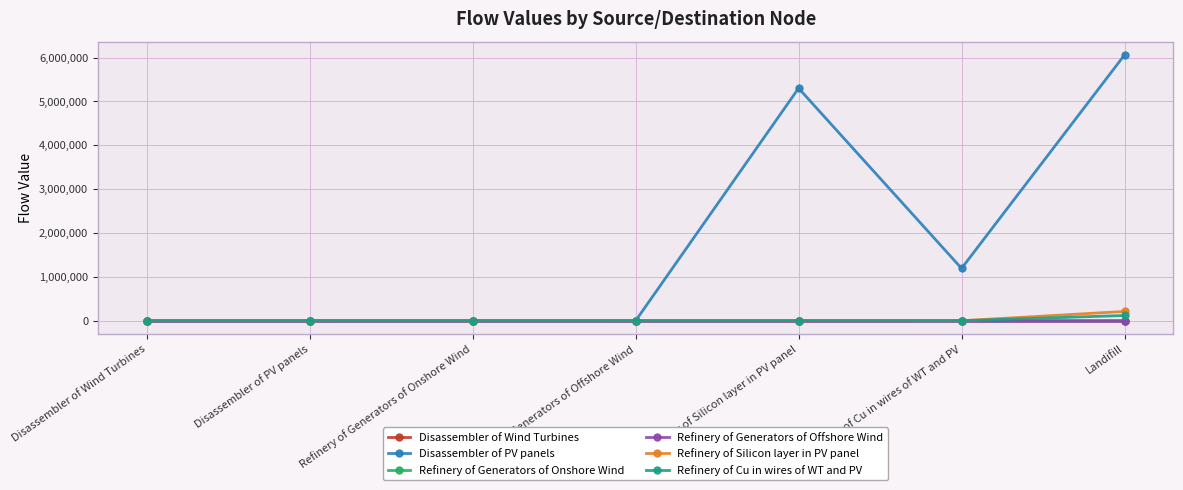

What is the label of the 6th point from the left?

Refinery of Cu in wires of WT and PV